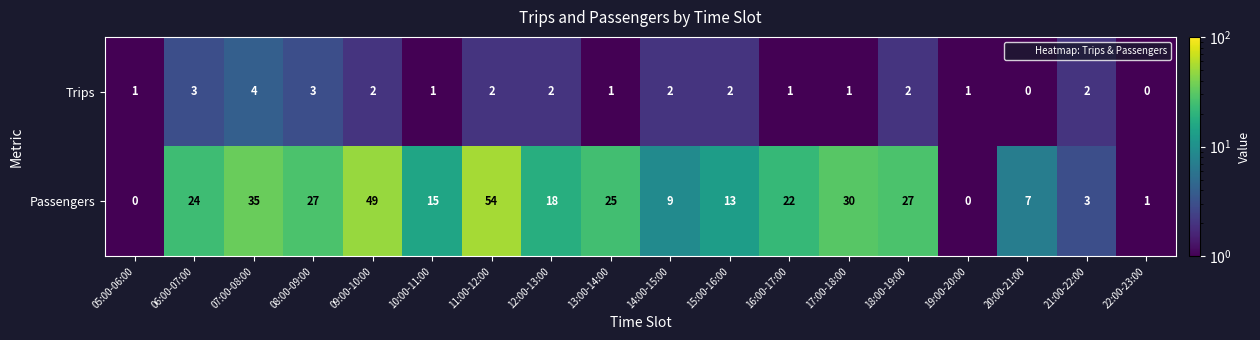

At which label does Passengers first exceed 22?

06:00-07:00